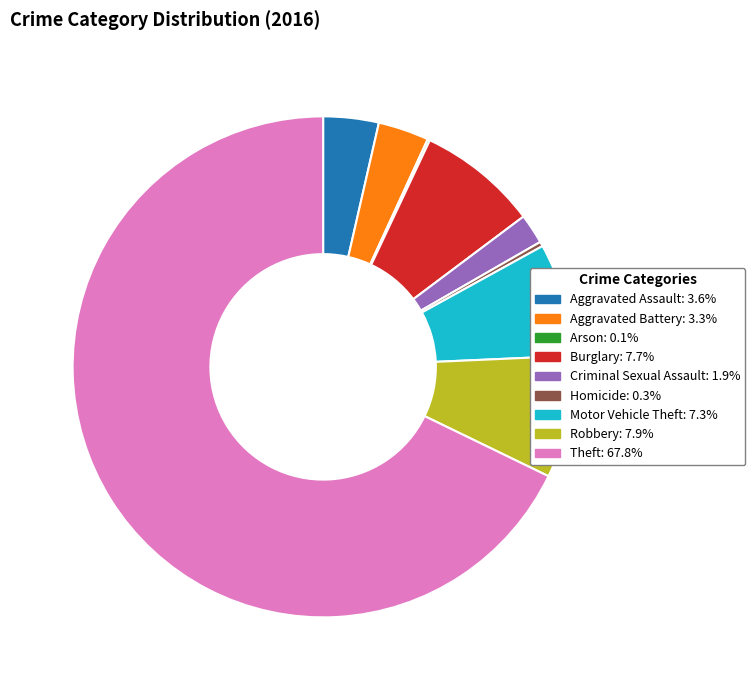

What is the ratio of the value at Motor Vehicle Theft to the value at Homicide?

24.5